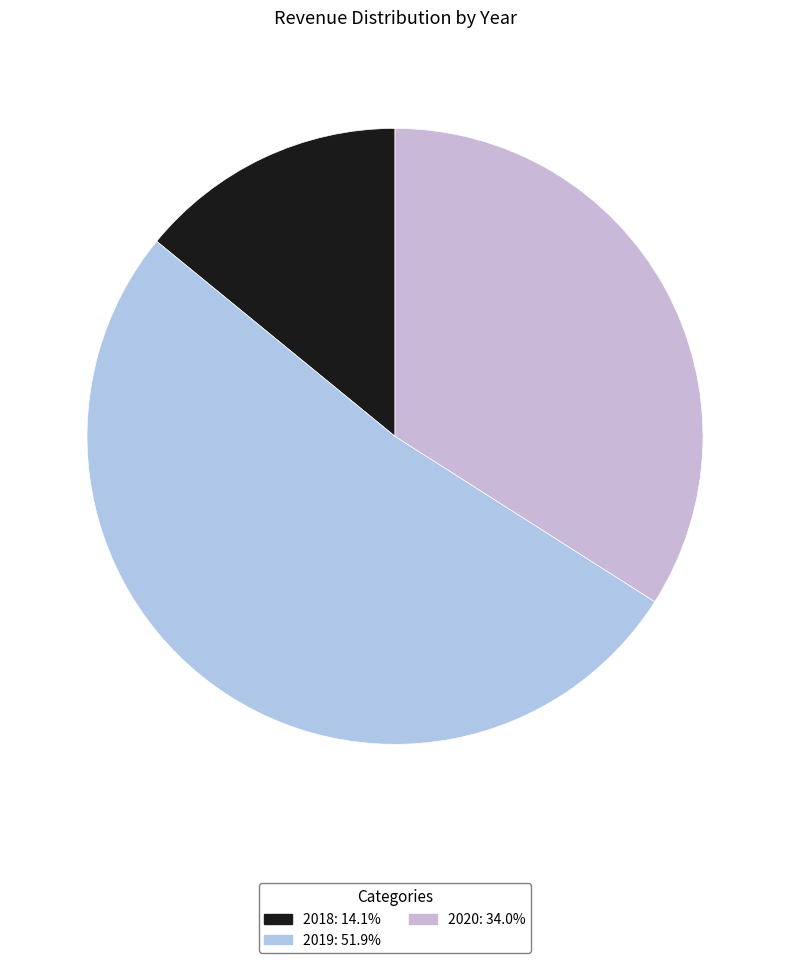

Count the number of slices in the pie.

3